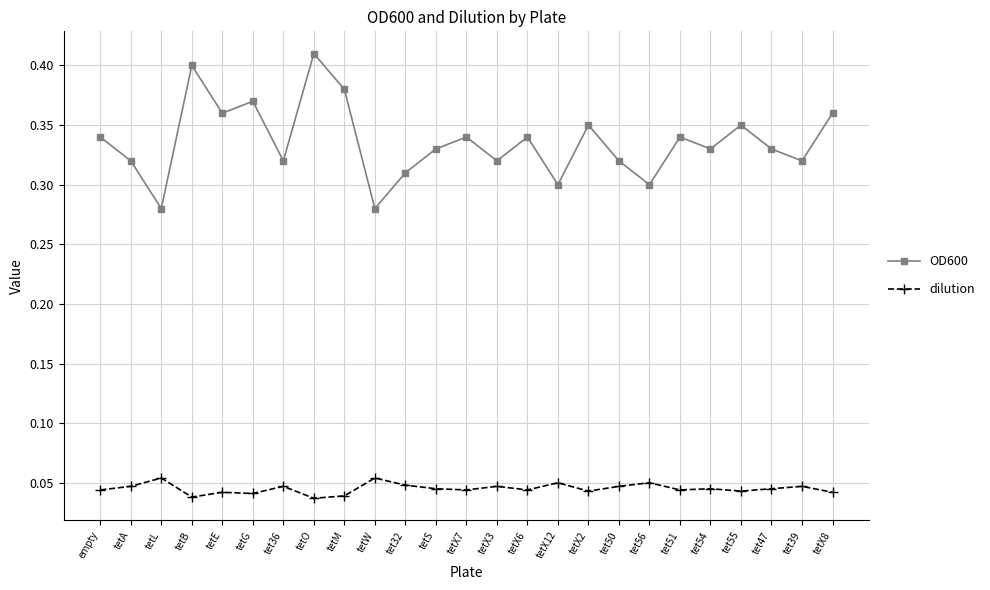

Count the dilution values in the range 0 to 1.

25